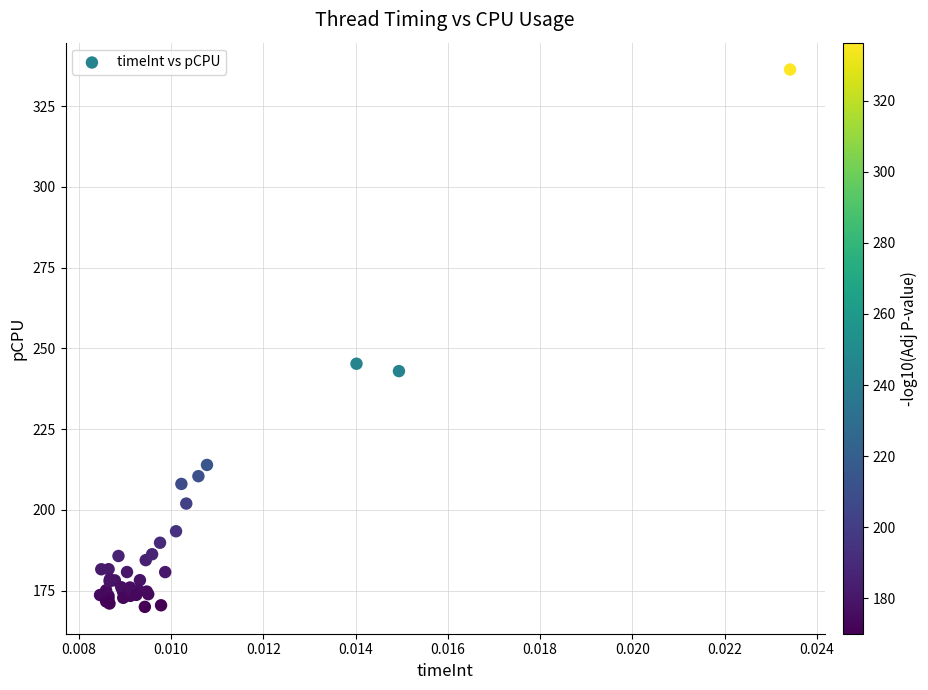

What Y value in the scatter plot is closest to 253?

245.3